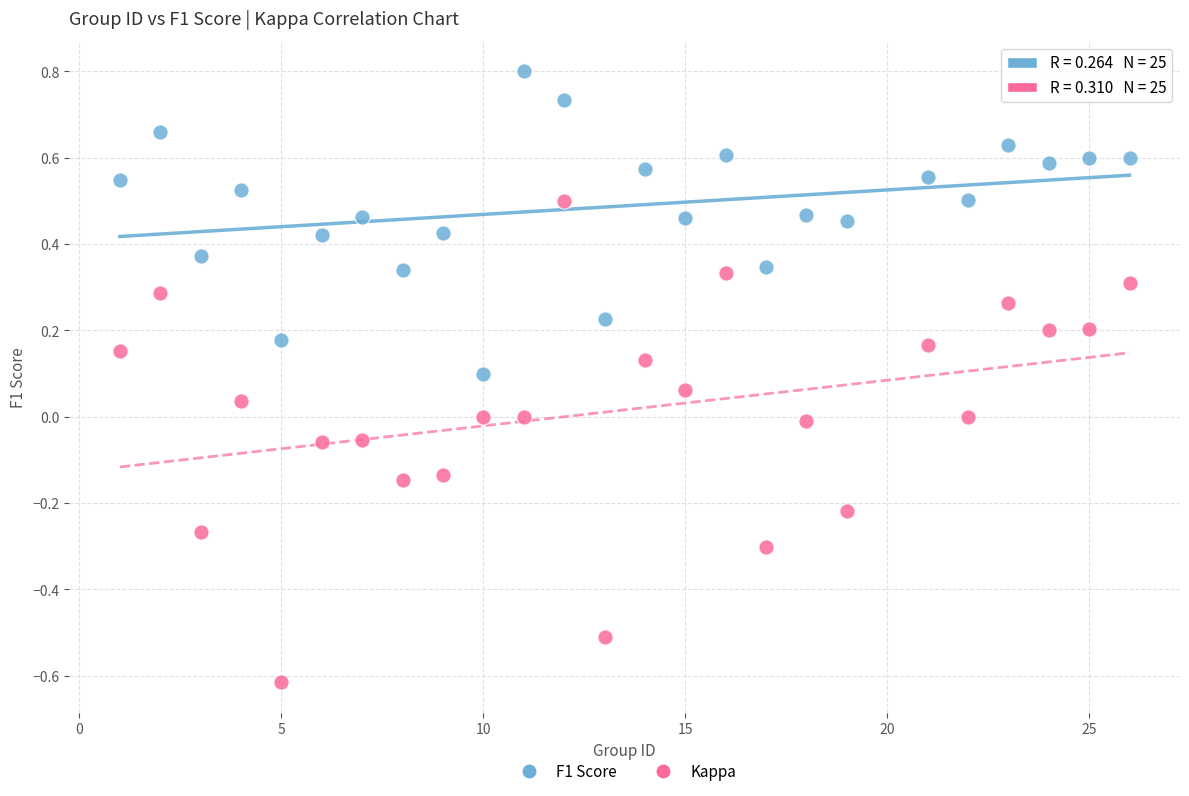

Which series reaches the minimum Y coordinate?

Kappa